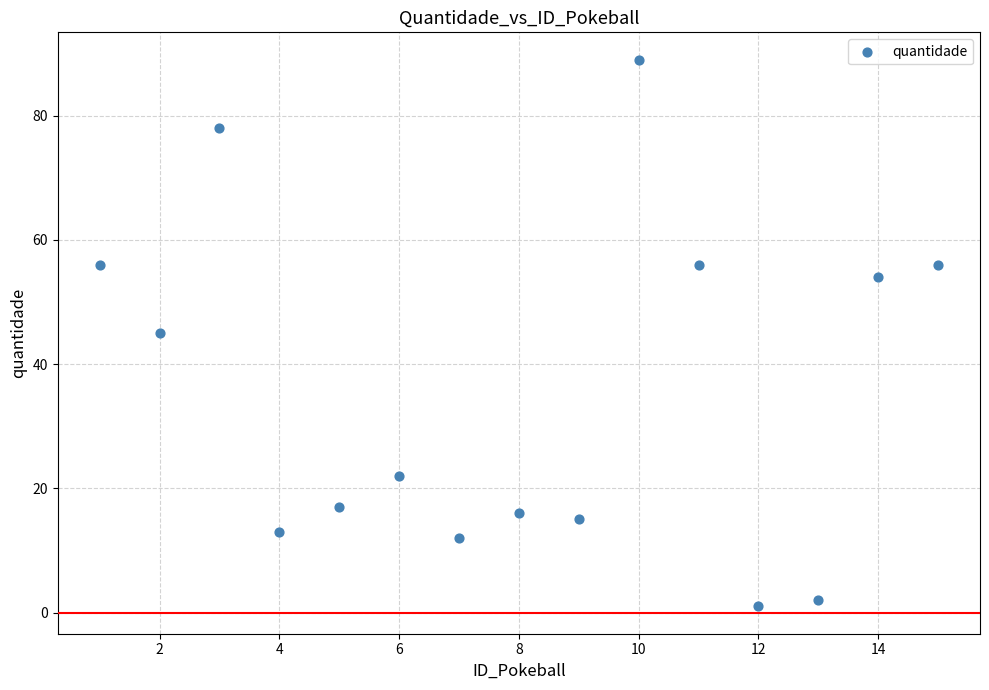

What is the range of X values (max minus min)?

14